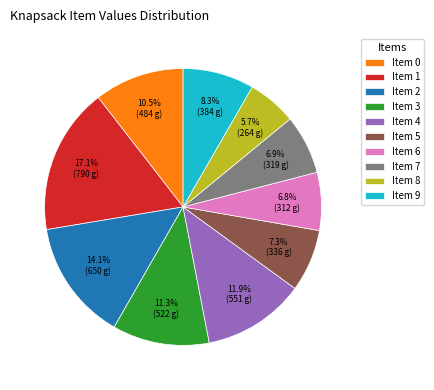

Approximately how many times larger is the value at Item 5 compared to Item 8?

1.3